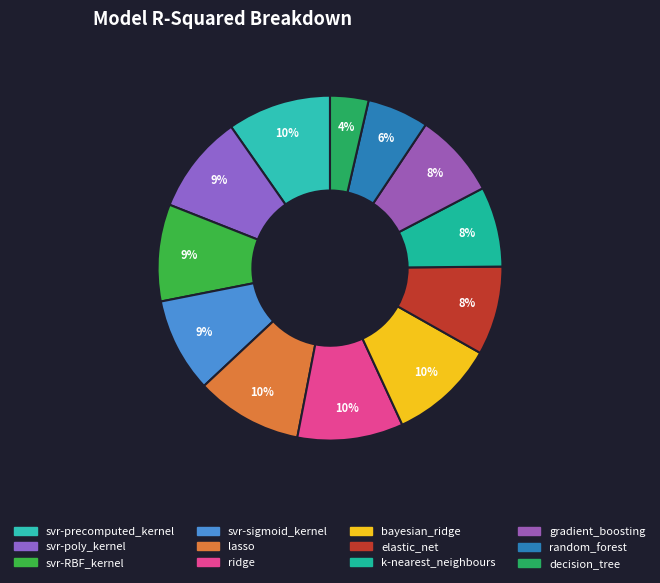

Is svr-precomputed_kernel the majority of the pie?

No